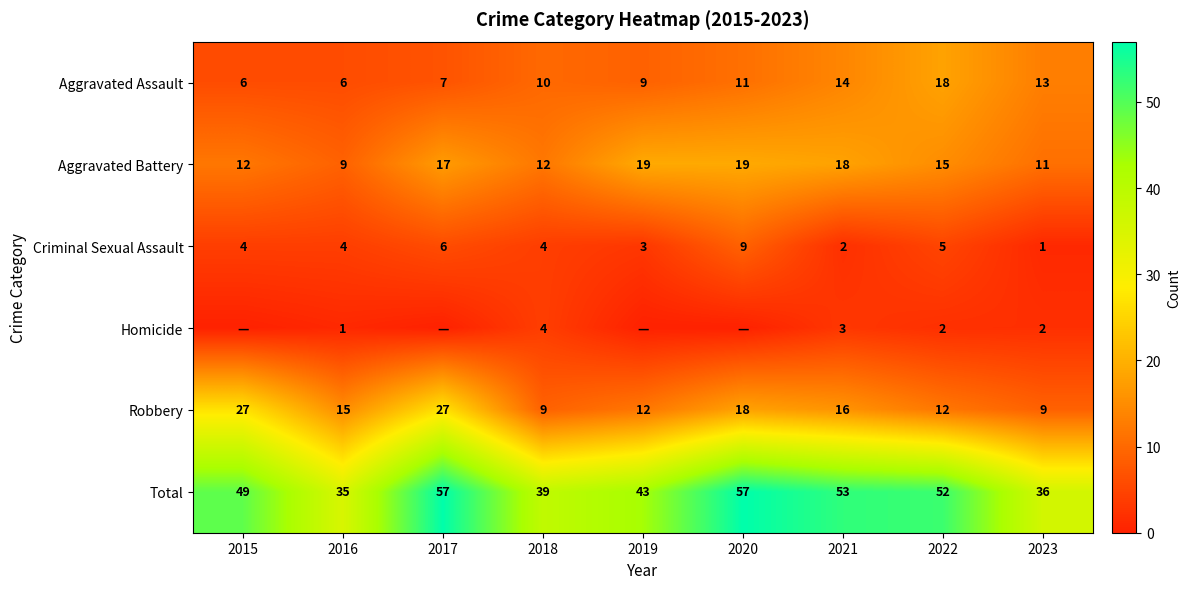

Which category has the highest value across all series?

2017